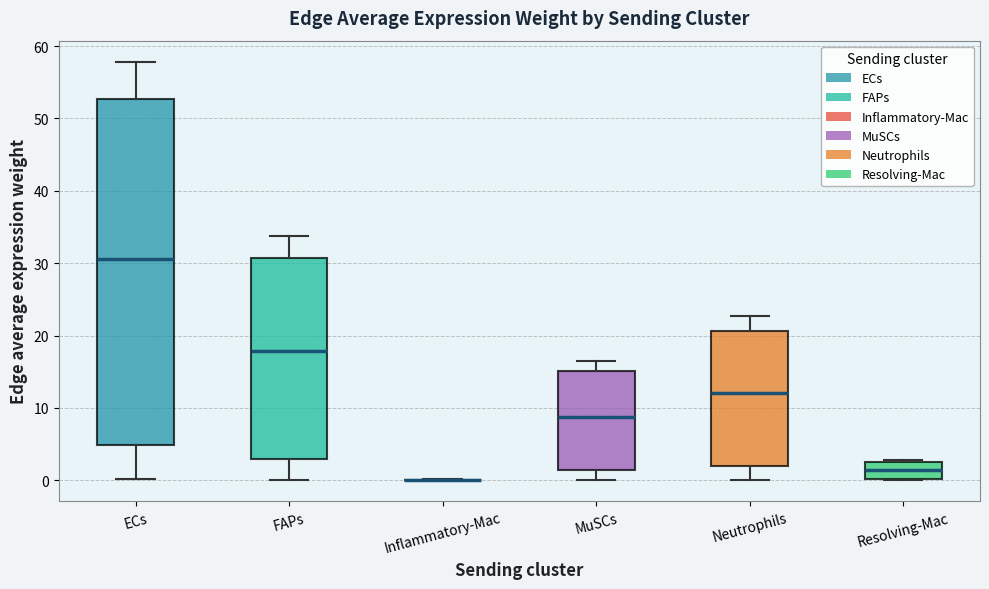

Which box is the tallest, from its lower edge to its upper edge?

ECs